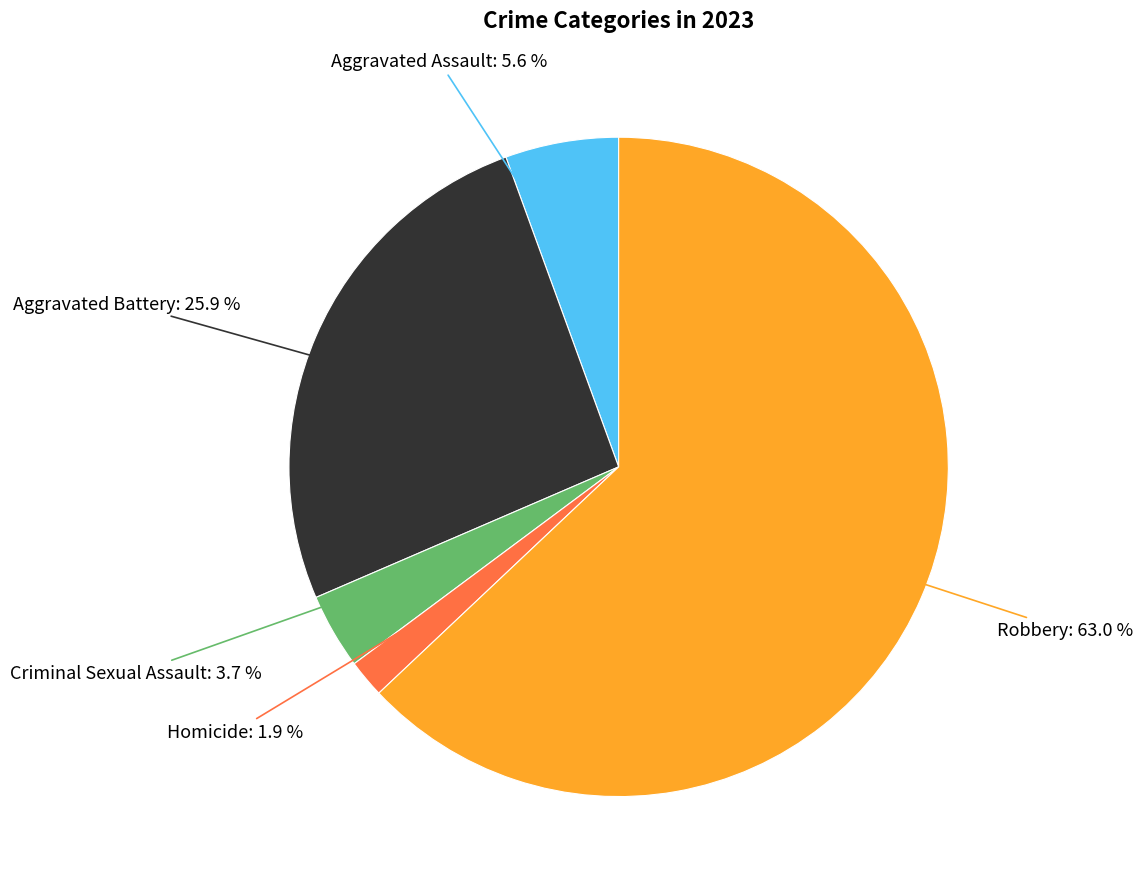

To the nearest percent, what is the difference between the Aggravated Battery and Criminal Sexual Assault slice percentages?

22%